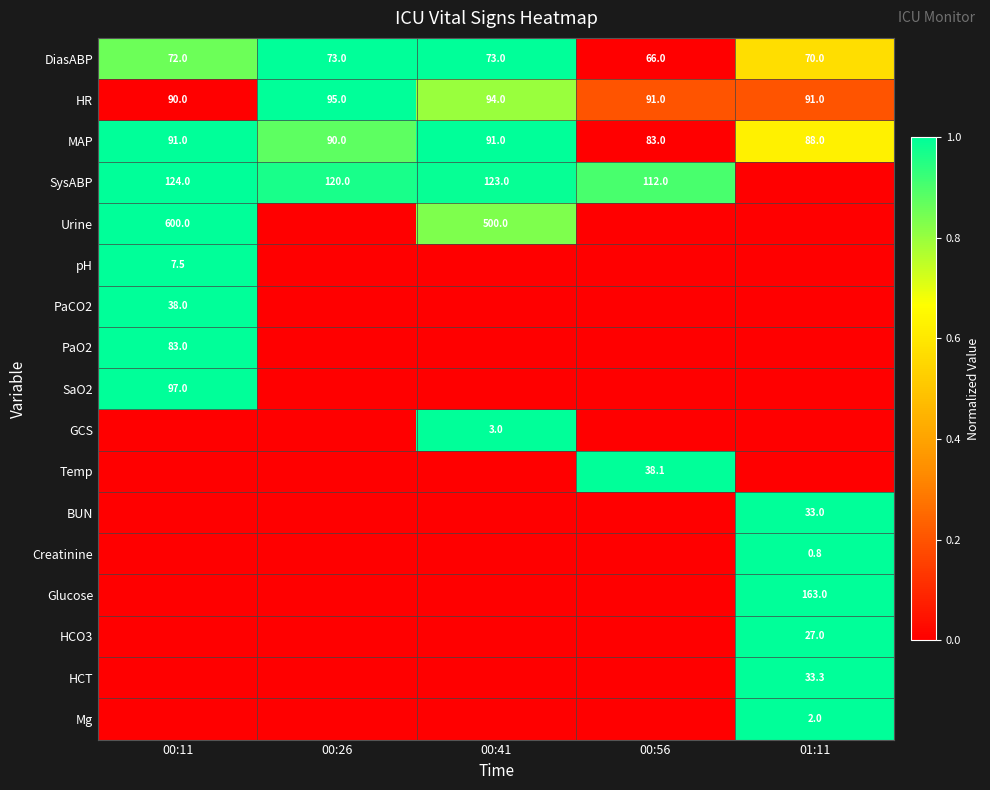

What is the maximum value for HR?

95.0